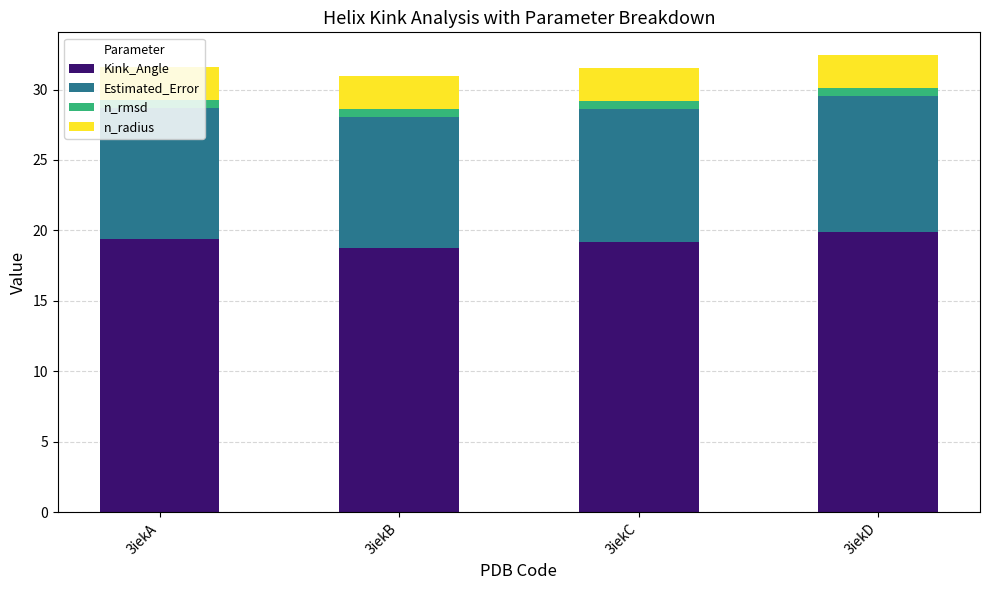

What is the maximum value for Kink_Angle?

19.9